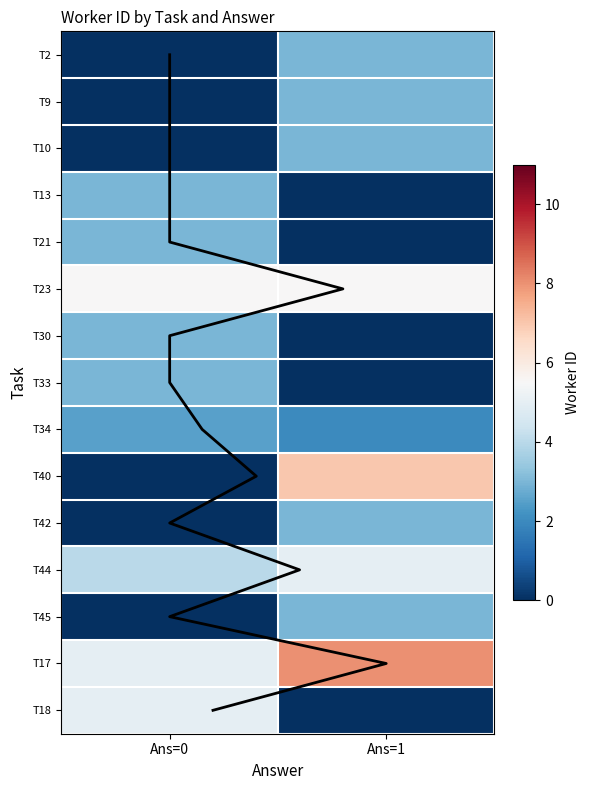

How many values in the 1 series are below 3?

11